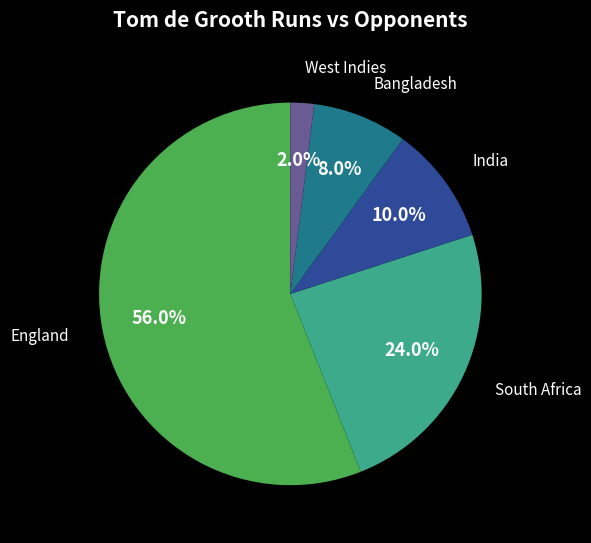

How many segments does this pie chart have?

5